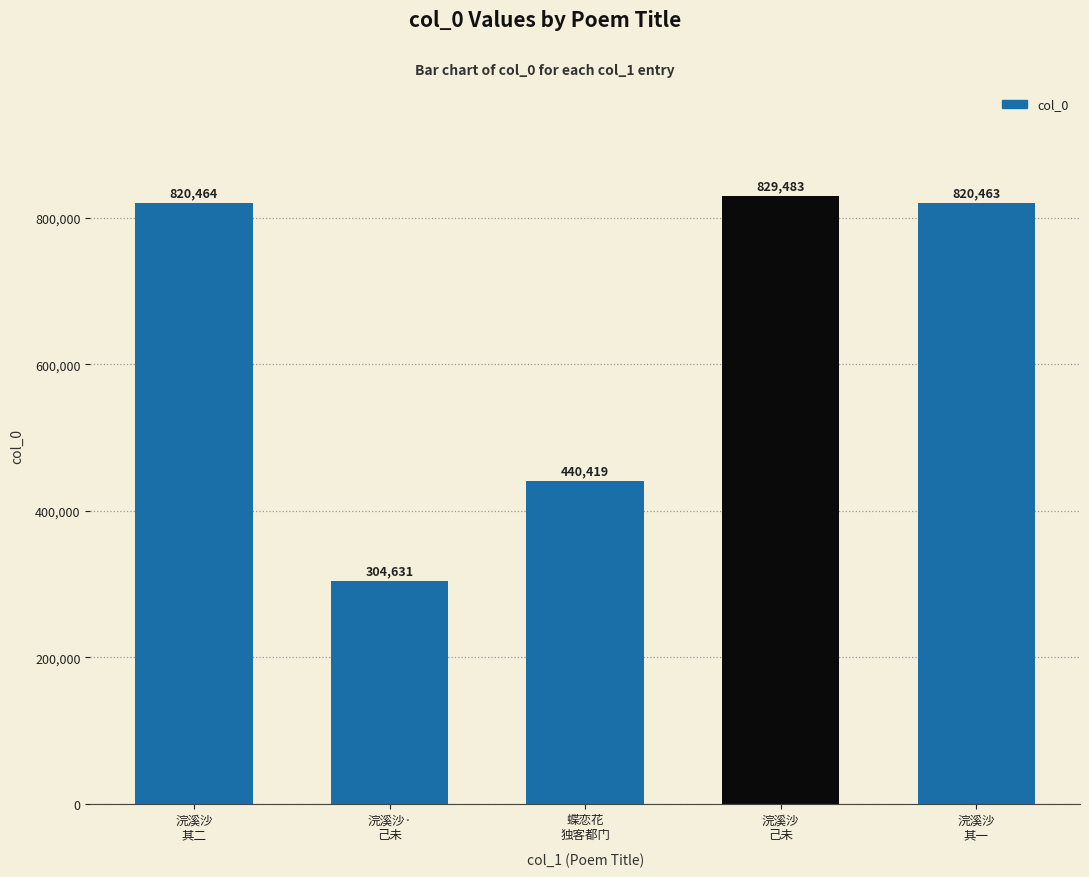

At which label does the data first exceed 820463?

浣溪沙
其二